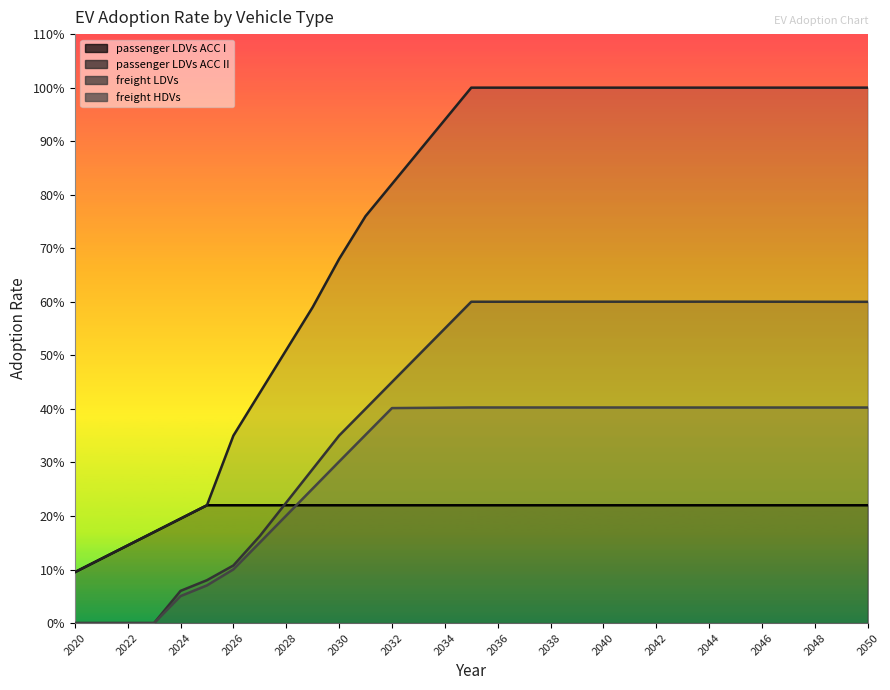

Which series has the largest total across all categories?

passenger LDVs ACC II